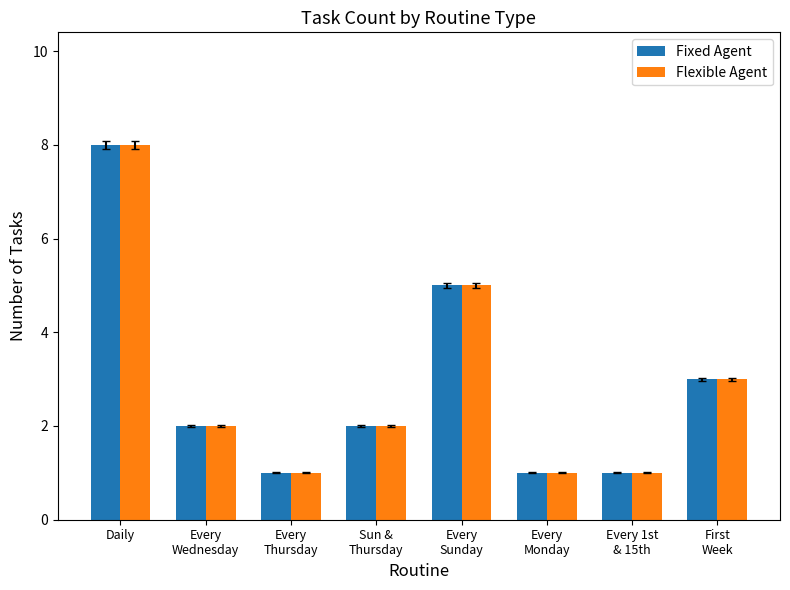

Is the value of Fixed Agent at Sun &
Thursday greater than the value of Flexible Agent at Every
Sunday?

No